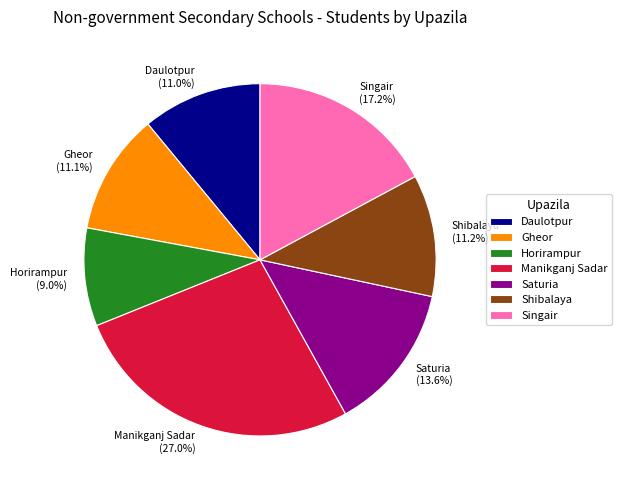

Is the sum of Manikganj Sadar and Singair greater than half?

No